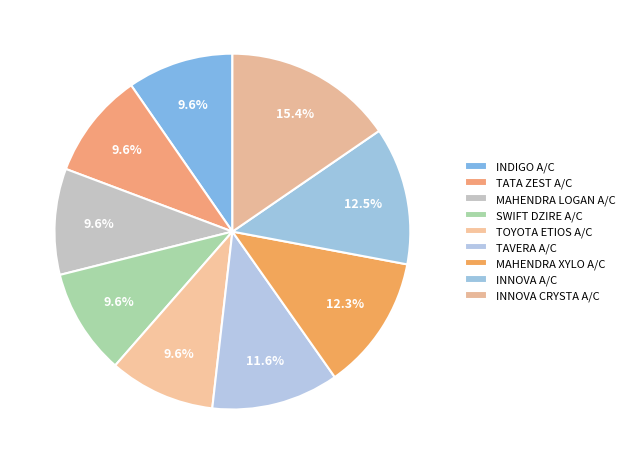

To the nearest percent, what is the combined percentage of INNOVA CRYSTA A/C and INDIGO A/C?

25%